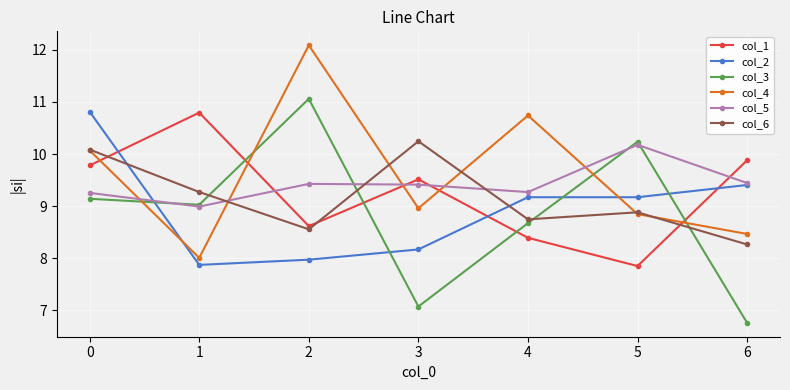

Where is col_4 nearest to the value 10?

0